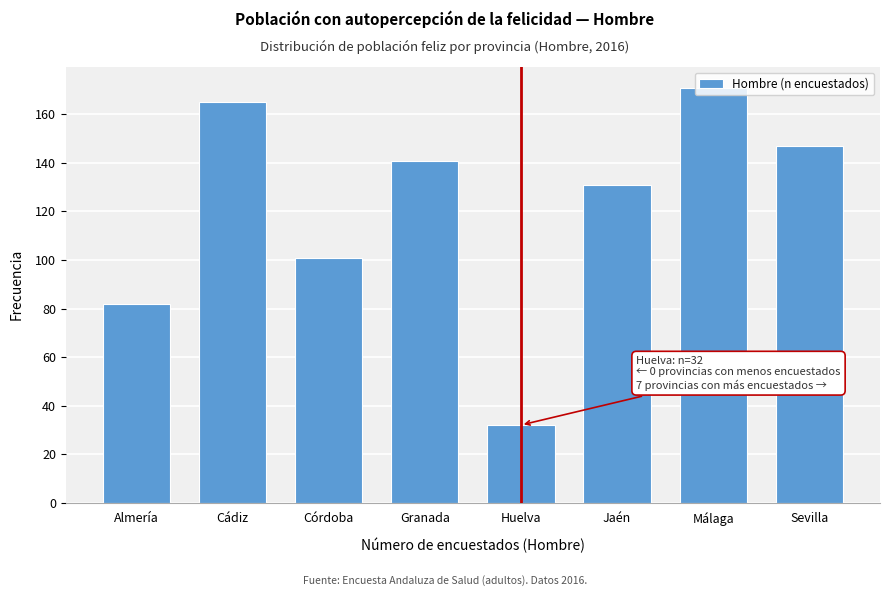

Which has a higher value, Almería or Sevilla?

Sevilla